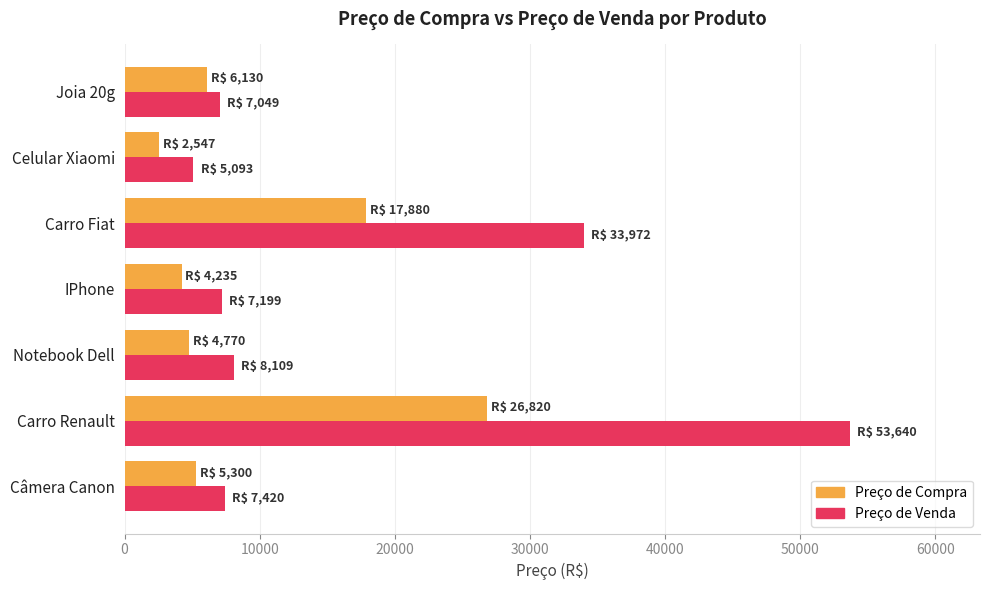

Which series changed the most between Notebook Dell and Carro Fiat?

Preço de Venda